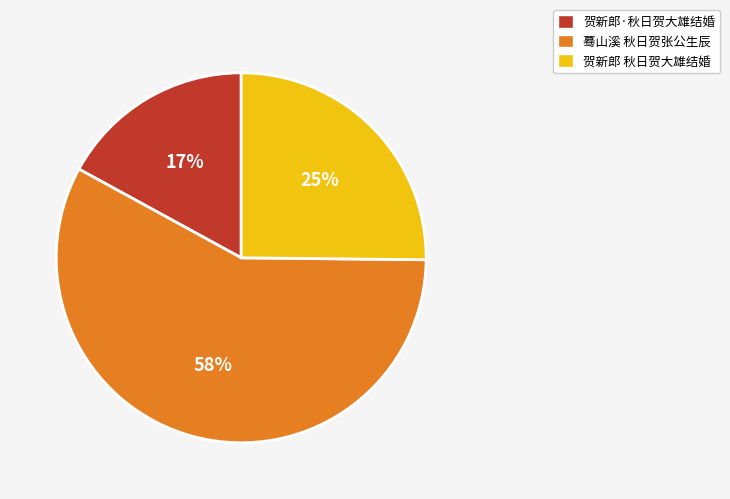

To the nearest percent, what is the average slice percentage?

33%